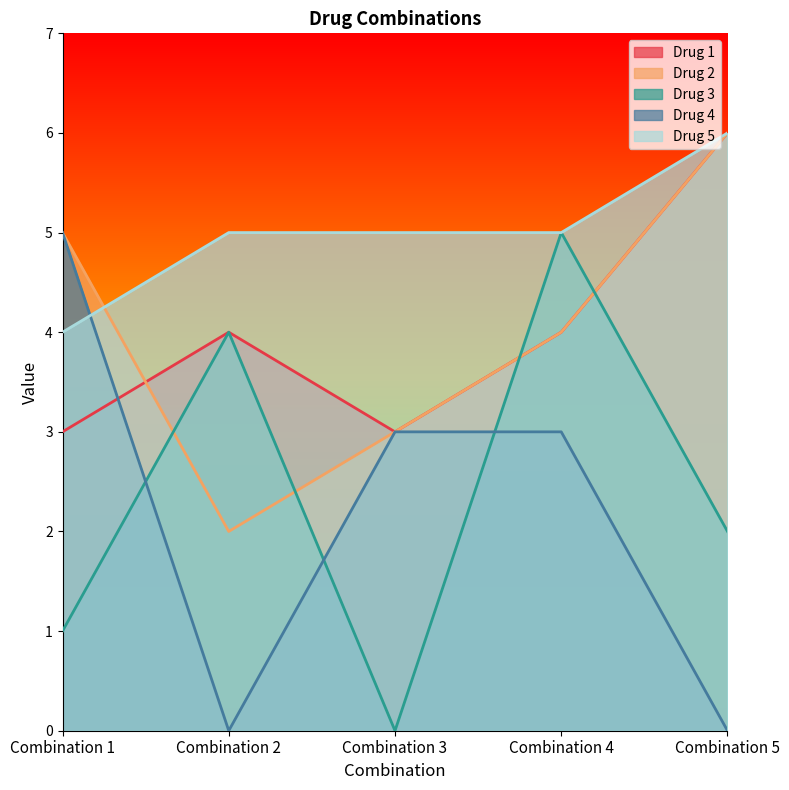

How many data points in Drug 3 are above 2?

2